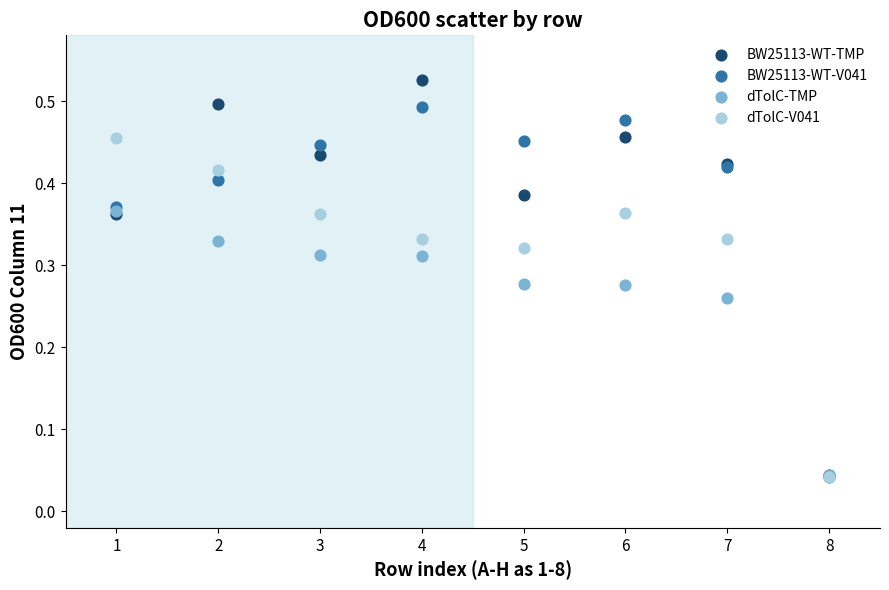

What are all the series names shown in the legend?

BW25113-WT-TMP, BW25113-WT-V041, dTolC-TMP, dTolC-V041